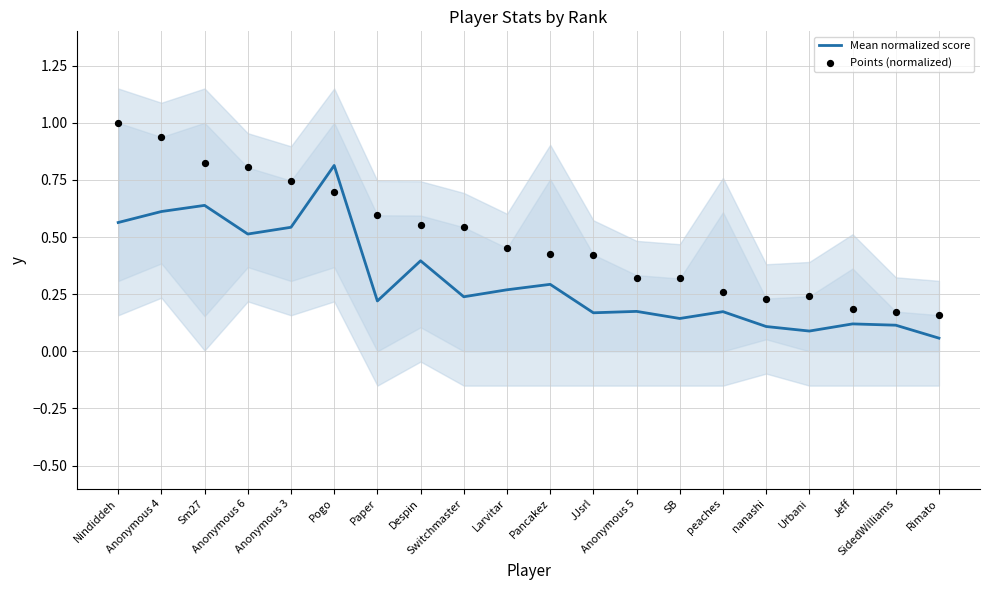

Is the value of Points (normalized) at SidedWilliams greater than the value of Mean normalized score at Despin?

No